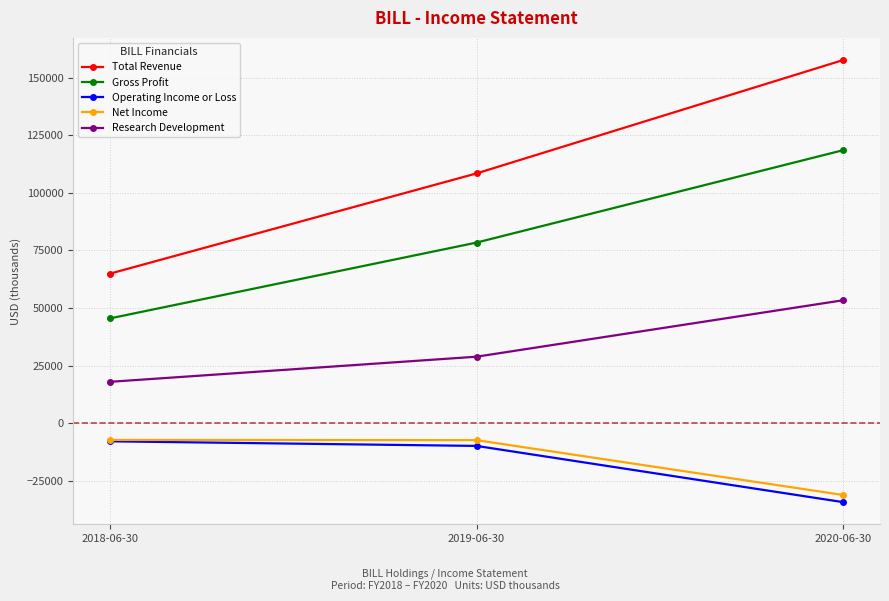

The Operating Income or Loss series shows -9800 at 2019-06-30. True or false?

True